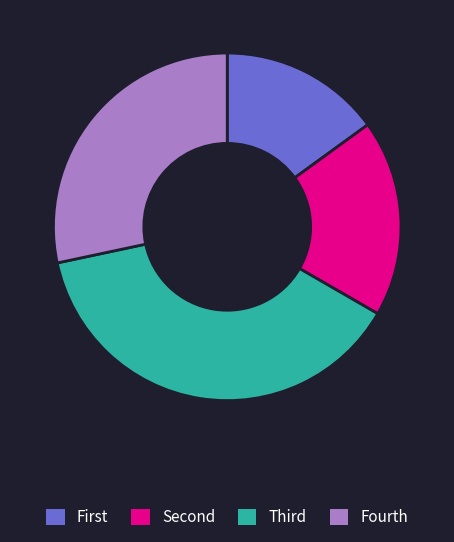

Is there a majority slice in this chart?

No